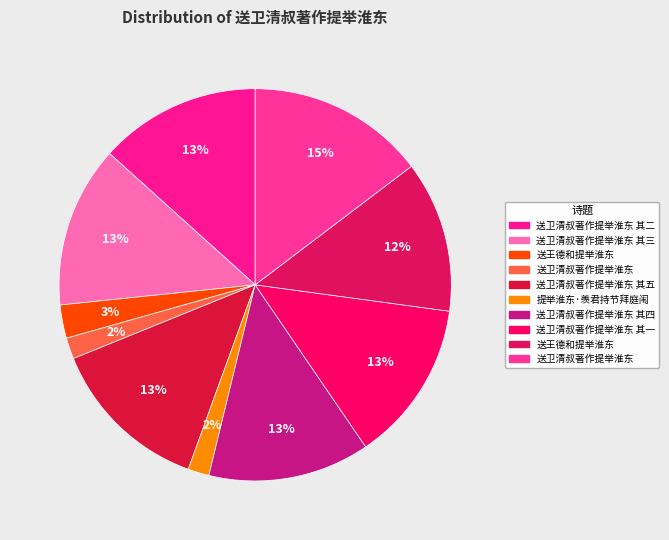

Count the number of slices in the pie.

10